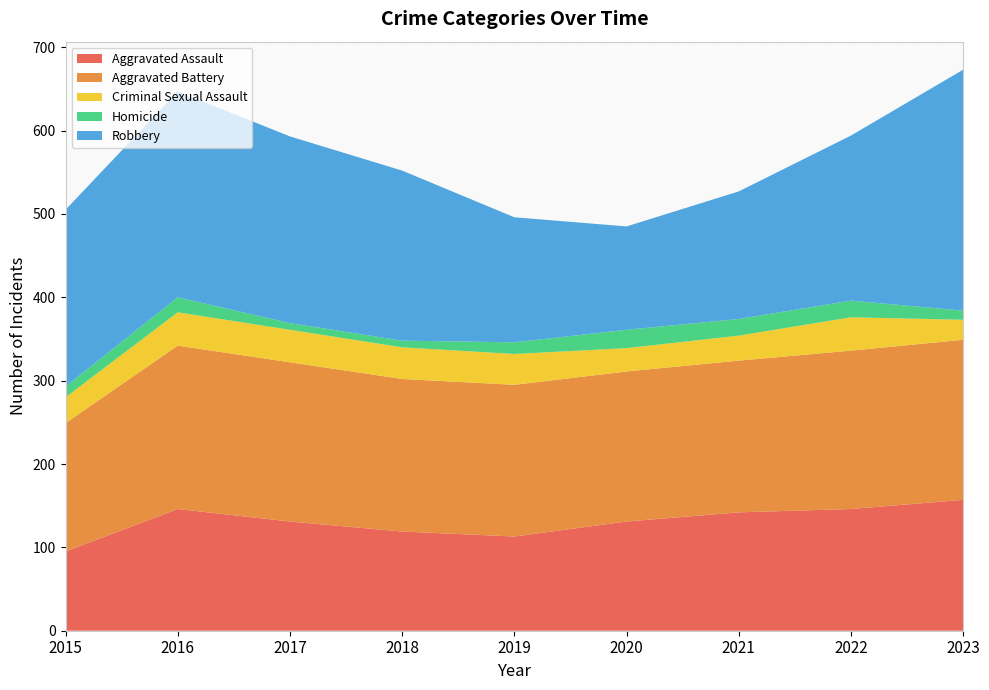

Reading left to right, what are all the values shown in this chart?

Aggravated Assault: 95	146	131	119	113	131	142	146	157
Aggravated Battery: 154	196	191	183	182	180	182	190	192
Criminal Sexual Assault: 31	40	39	38	37	28	30	40	24
Homicide: 13	18	8	8	14	22	20	20	11
Robbery: 212	247	224	204	150	124	153	198	289